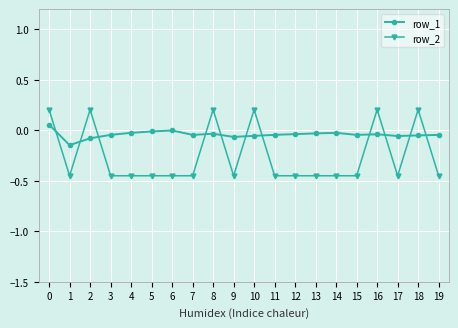

The value of row_1 at 10 is -0.1. True or false?

True